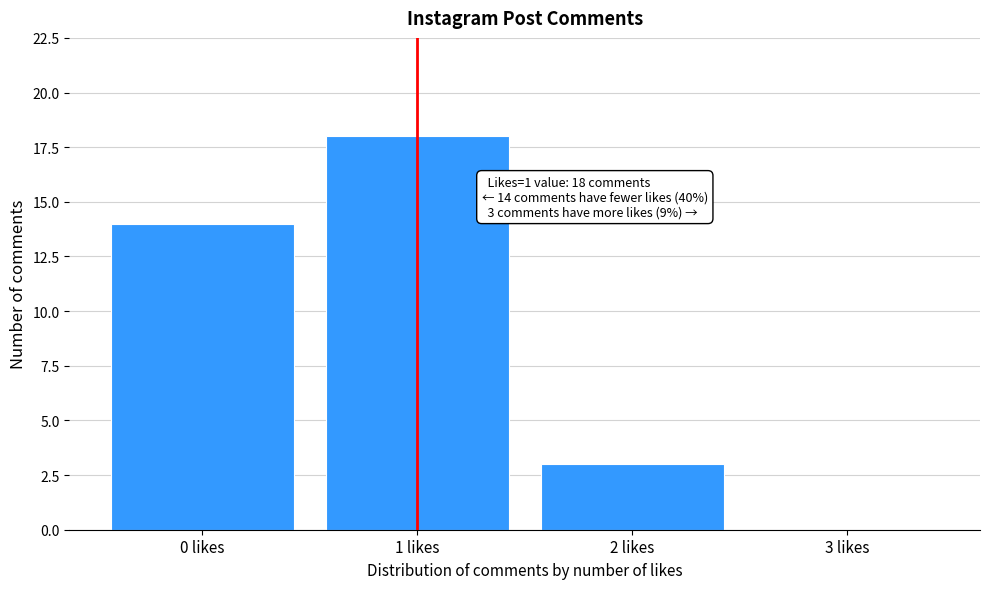

Which range on the x-axis has the tallest bar?

0.5 to 1.5